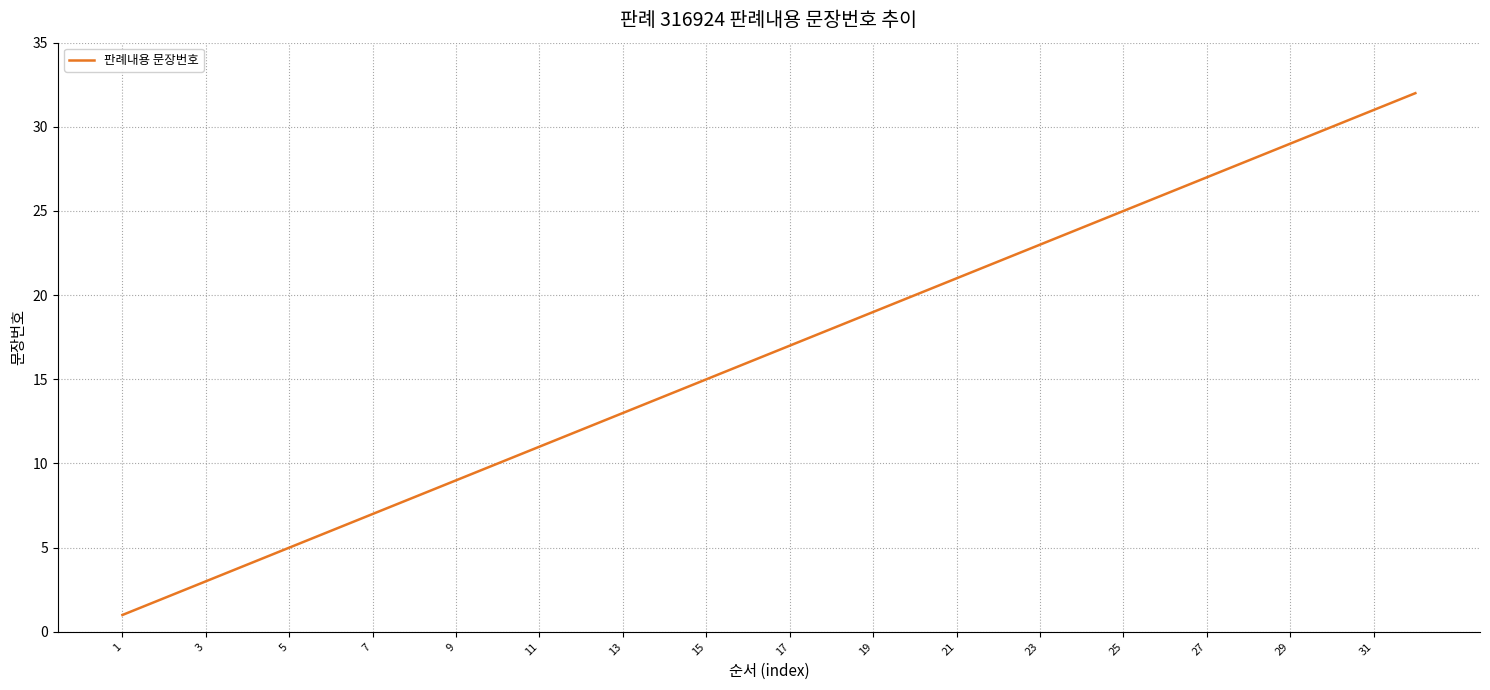

What is the maximum value shown in the chart?

32